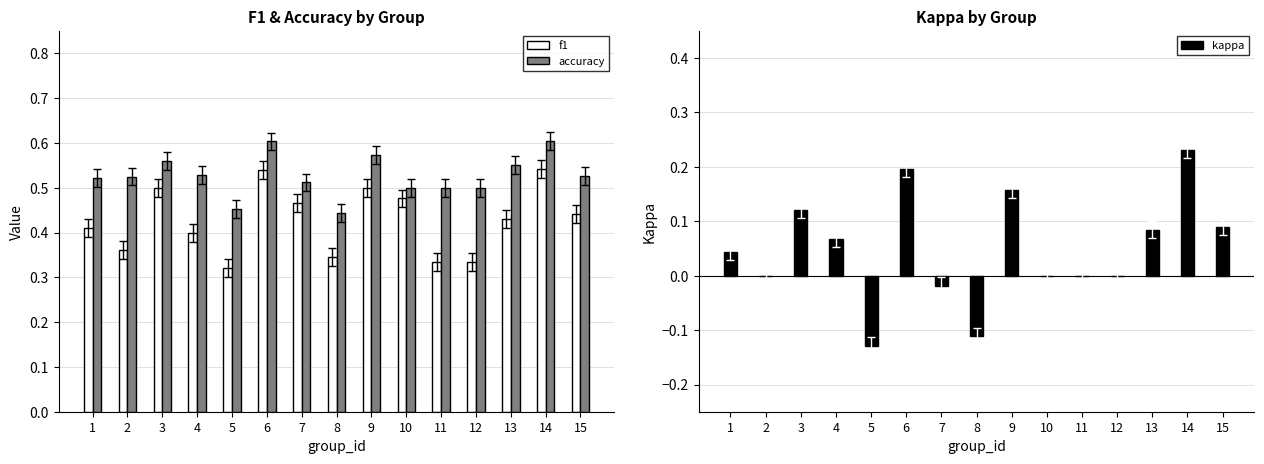

What is the difference between the maximum and minimum values in the kappa series?

0.4